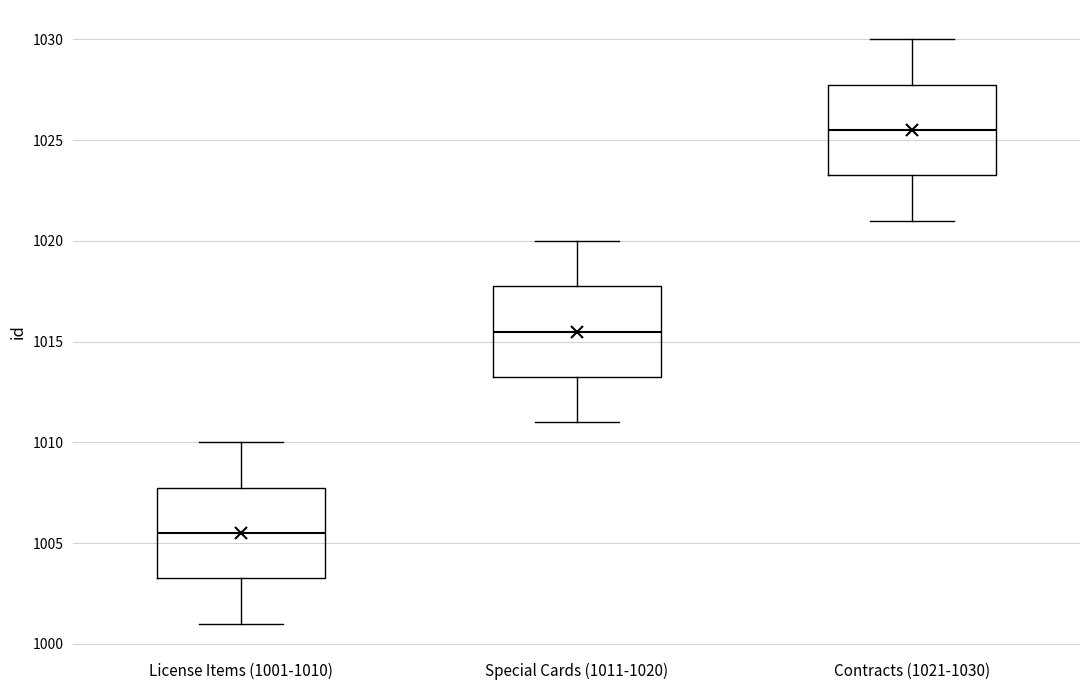

Where does the lower whisker of the box for Contracts (1021-1030) end on the y-axis? The values are not printed on the chart, so give them approximately, as read against the axis.

1021.0